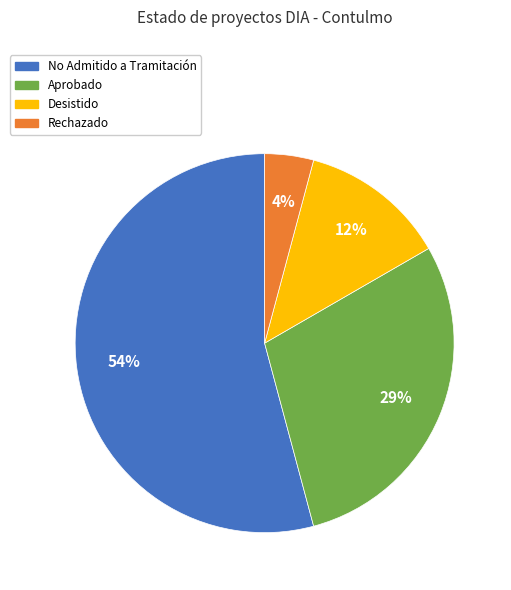

Is there any slice that represents more than half of the pie?

Yes